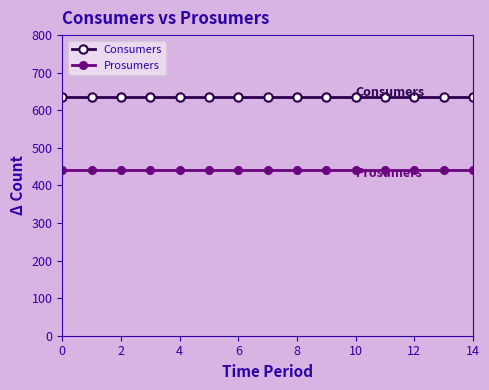

True or false: Consumers and Prosumers intersect in this chart.

False